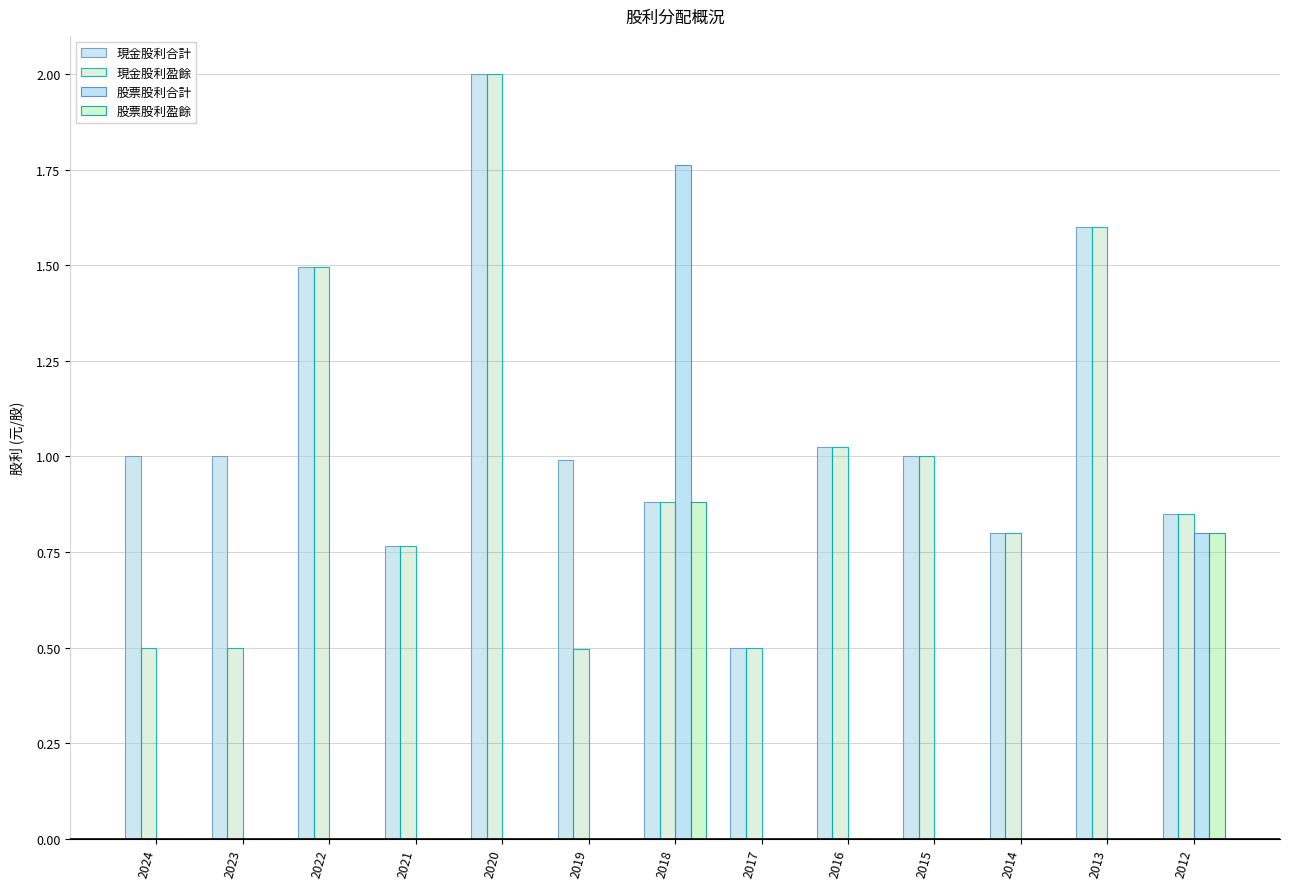

How many groups of bars are there?

13